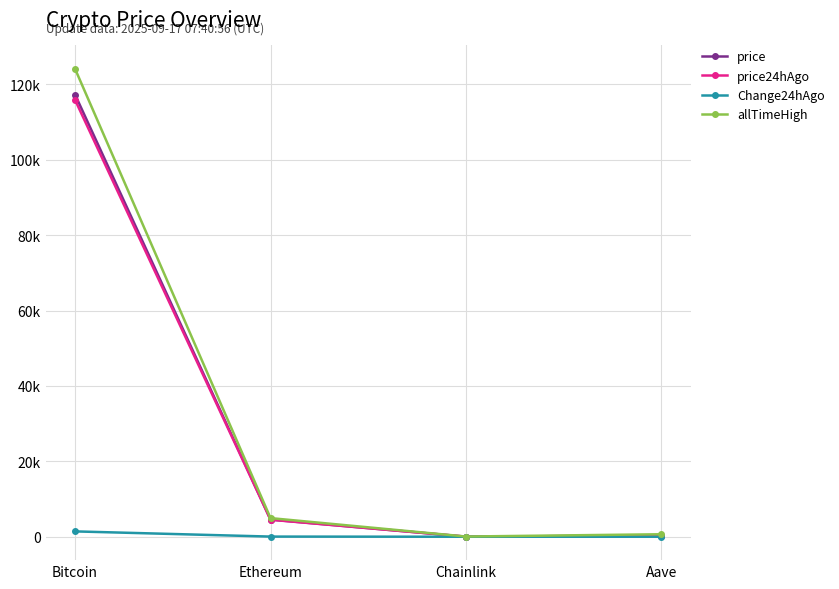

What is the label of the 4th point from the right?

Bitcoin